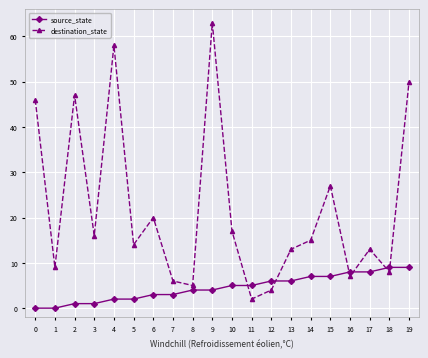

Is it true that source_state equals 5 at 11?

True